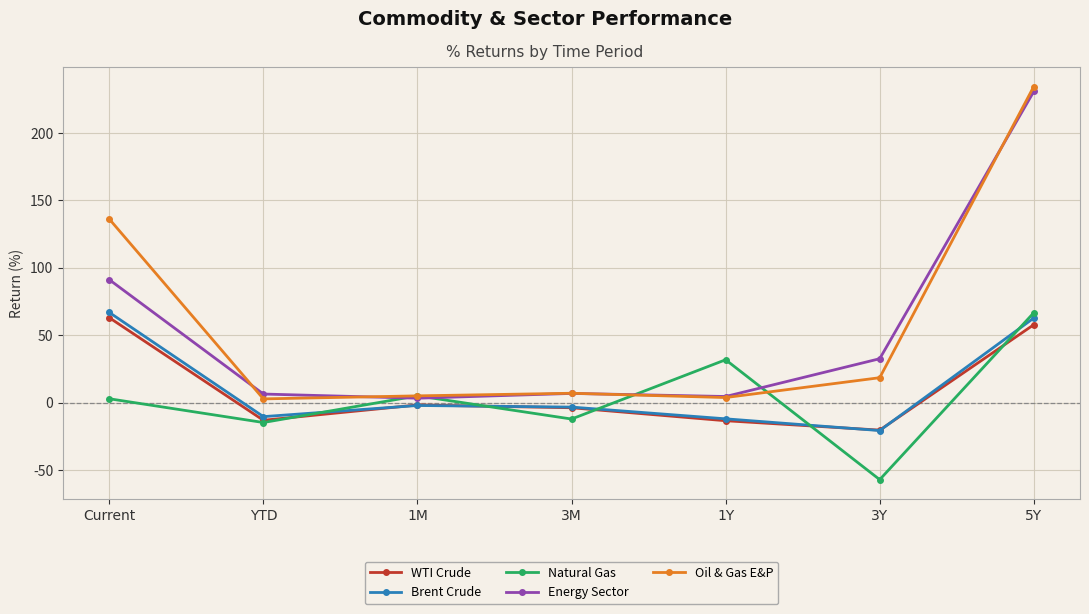

What are all the series names shown in the legend?

WTI Crude, Brent Crude, Natural Gas, Energy Sector, Oil & Gas E&P